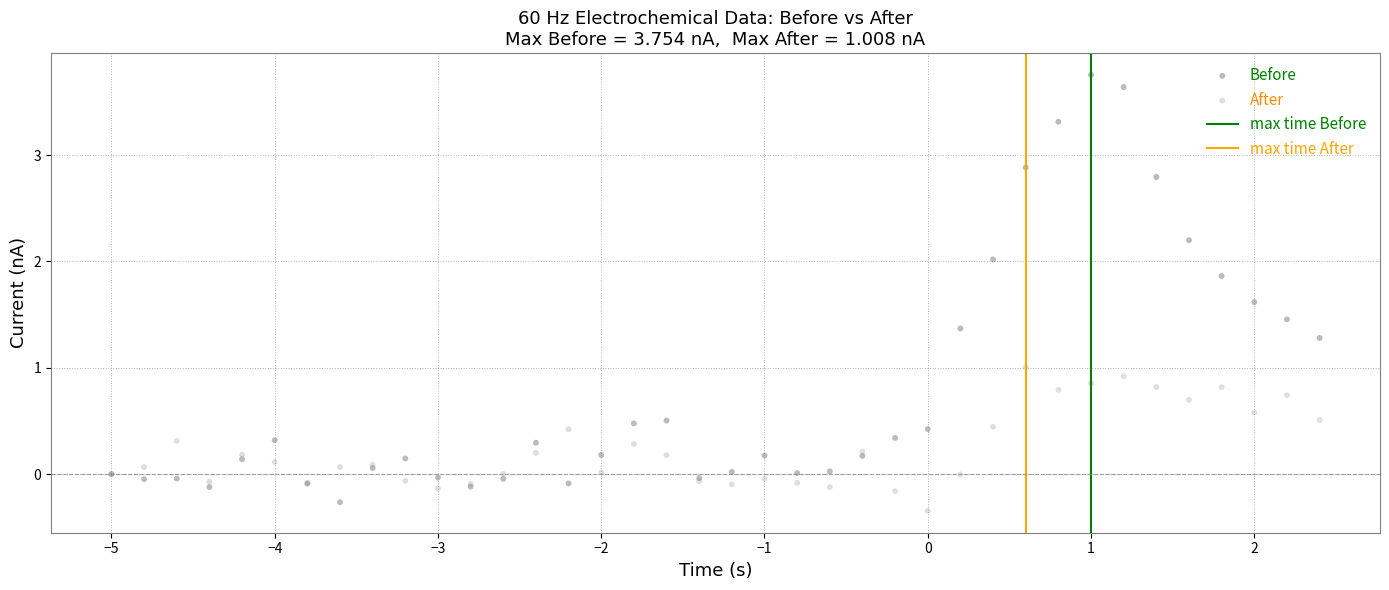

What is the X range (max minus min) for the scatter plot?

7.4